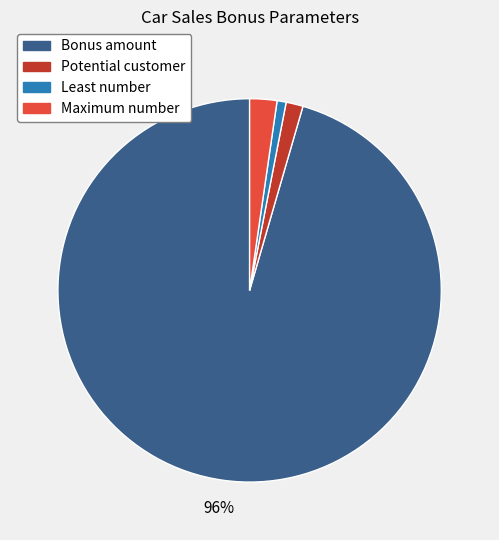

Do Least number and Bonus amount together represent more than half of the pie?

Yes